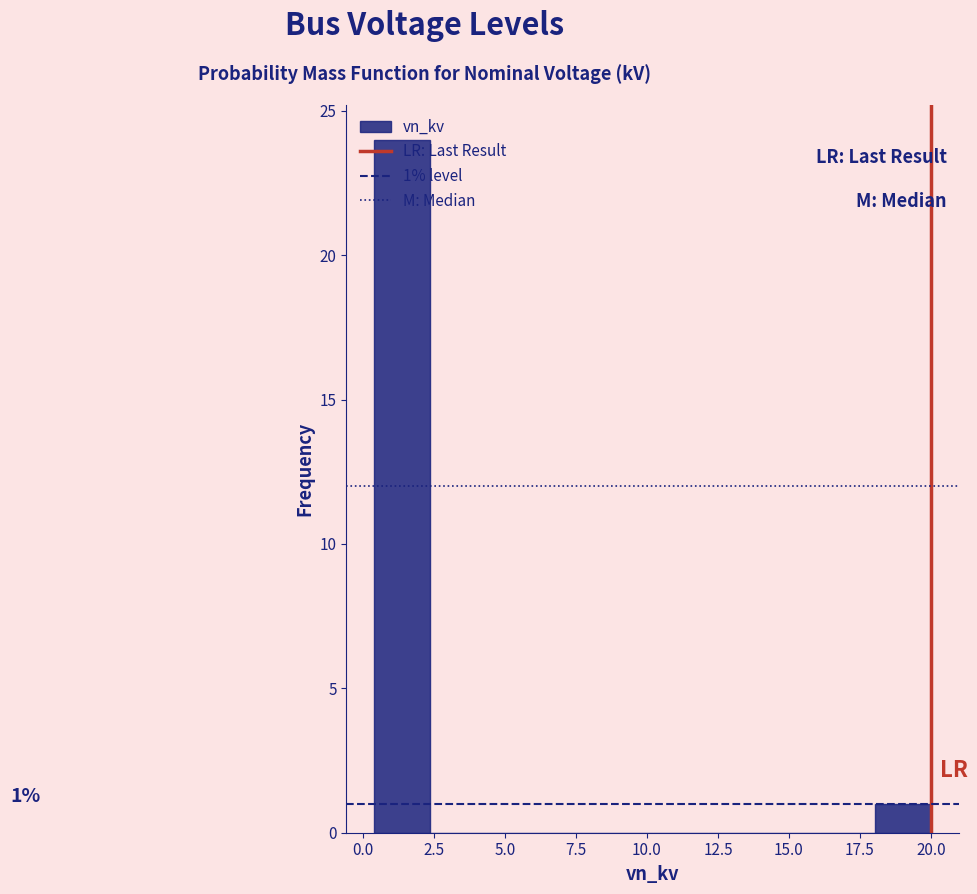

Around what value on the x-axis is the tallest bar? Give the approximate position of its centre, as read against the axis.

1.5